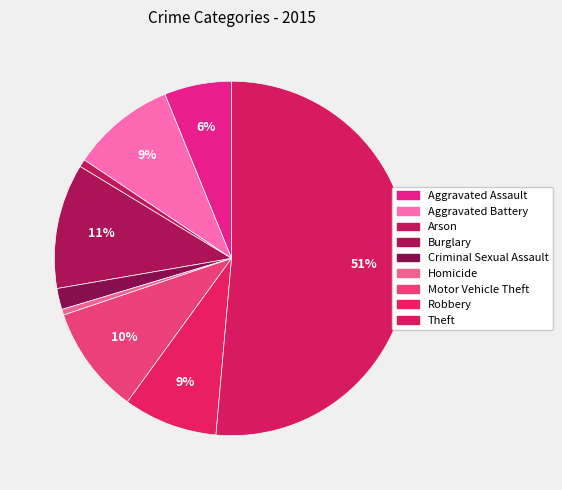

To the nearest percent, what is the difference between the Theft and Aggravated Assault slice percentages?

45%